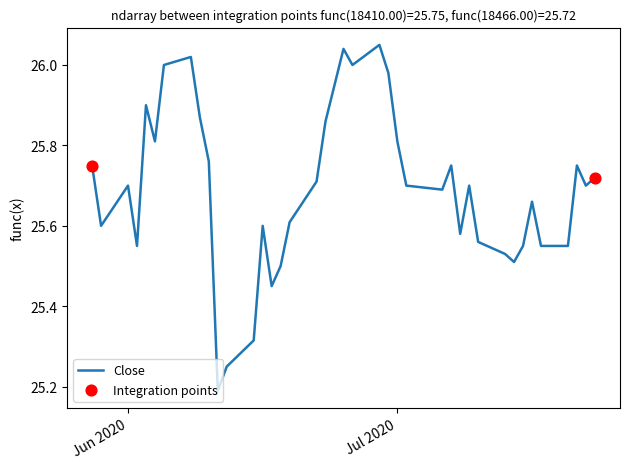

What is the difference between the maximum and minimum values?

0.9